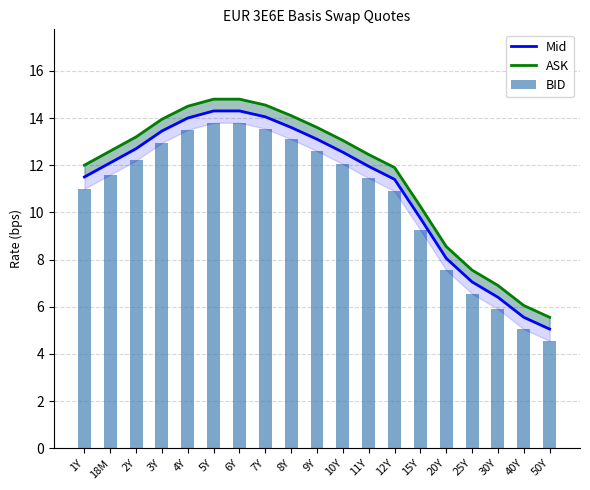

At which label does Mid first exceed 12?

18M